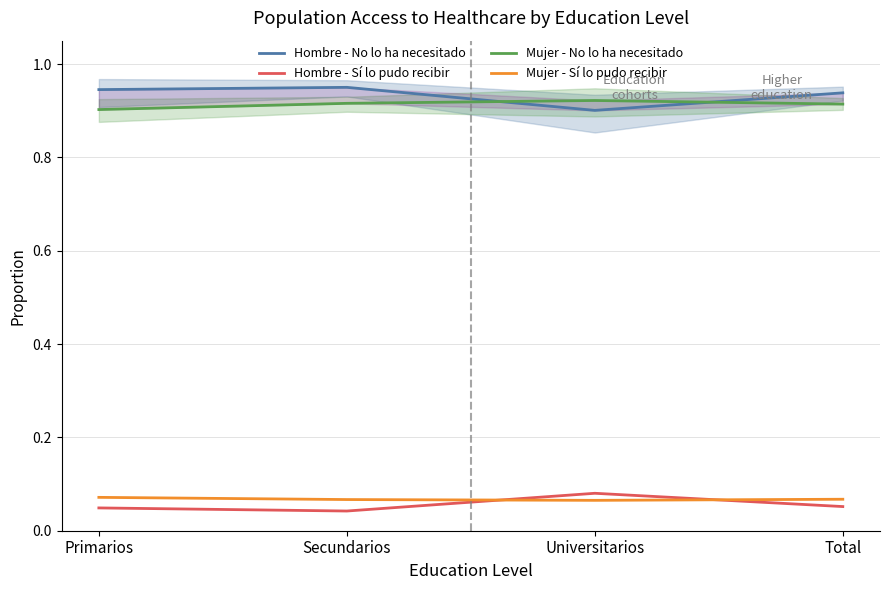

Rank the categories by Mujer - Sí lo pudo recibir value from lowest to highest.

Universitarios, Secundarios, Total, Primarios